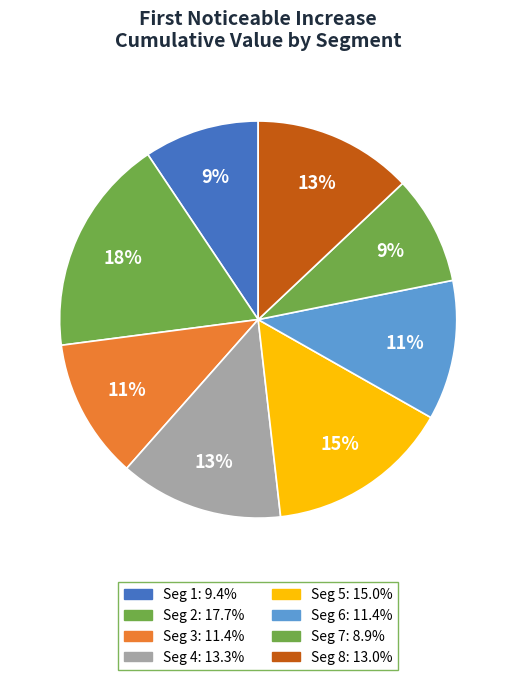

How many segments does this pie chart have?

8